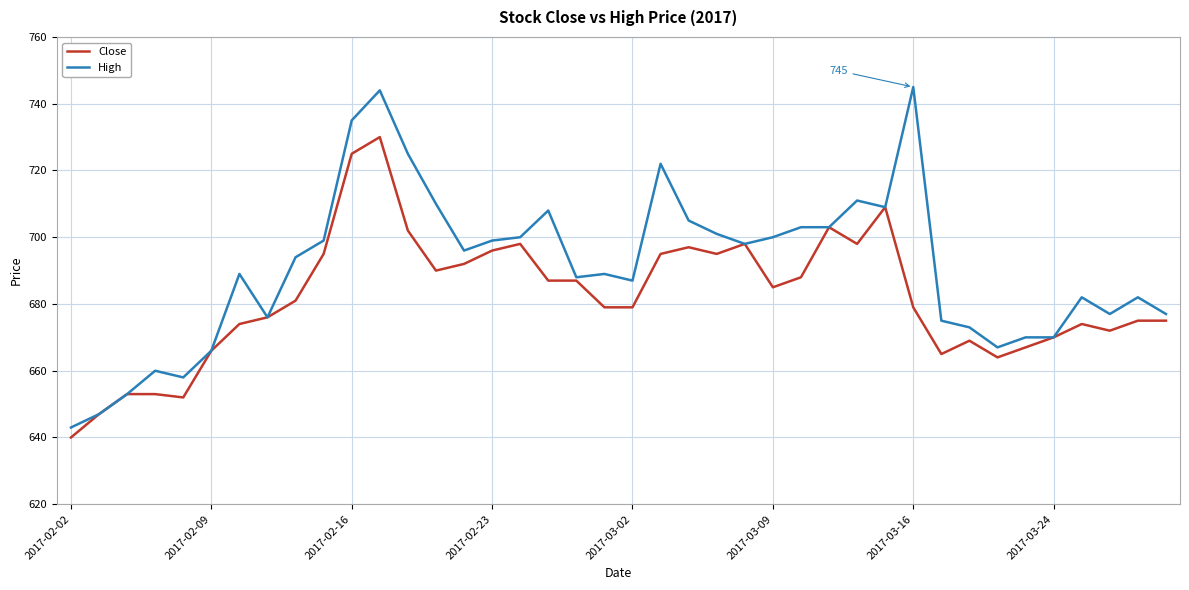

Which series has the largest range (max minus min)?

High